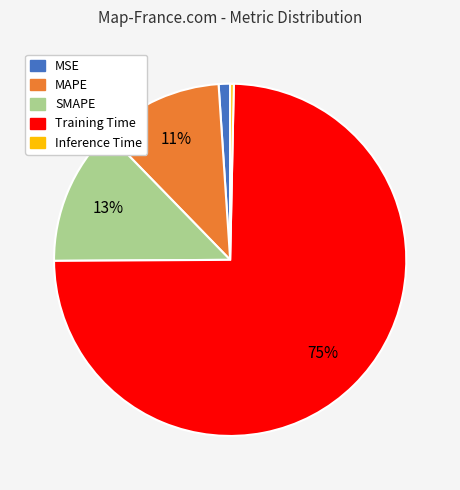

To the nearest percent, what is the average slice percentage?

20%